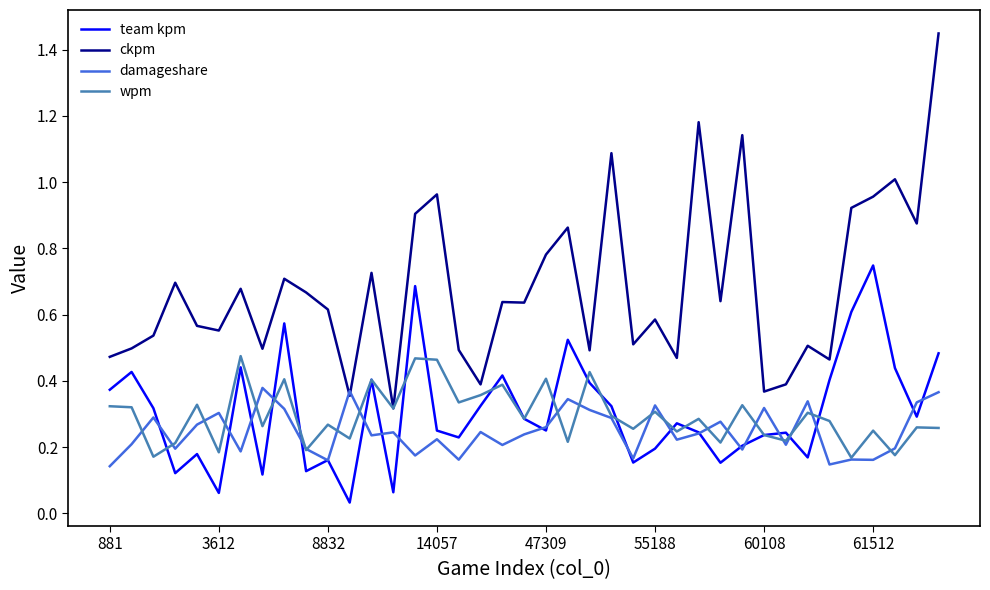

Which series has the largest total across all categories?

ckpm